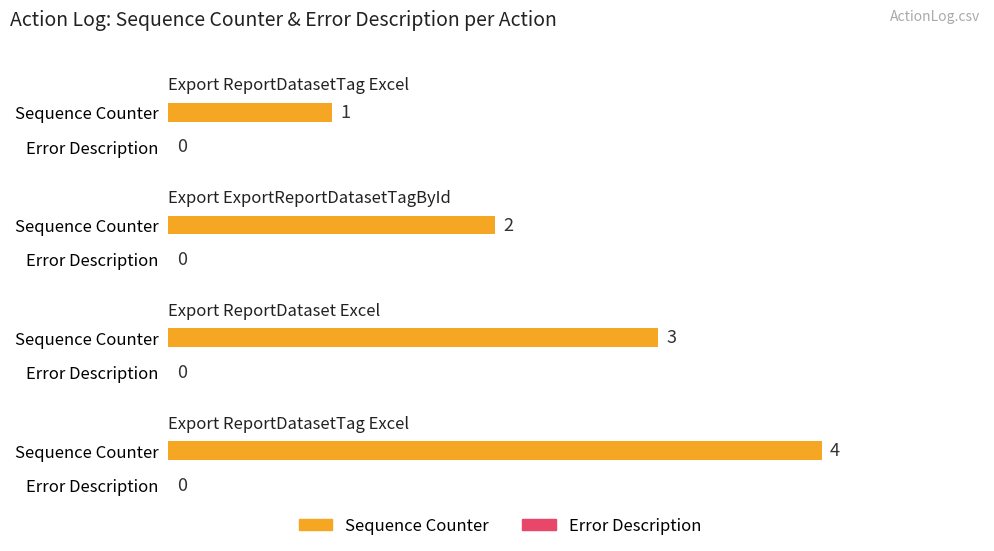

List the series in order of their peak value, highest first.

Sequence Counter, Error Description